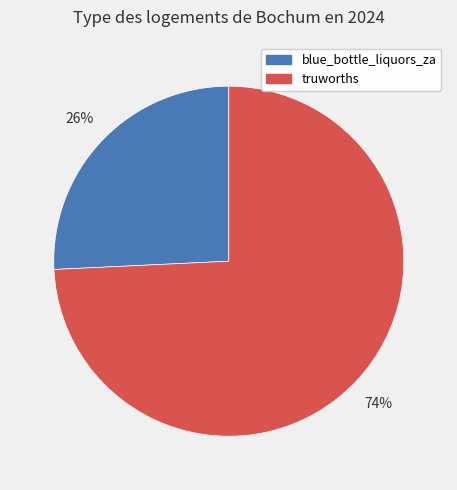

Which has a higher value, blue_bottle_liquors_za or truworths?

truworths